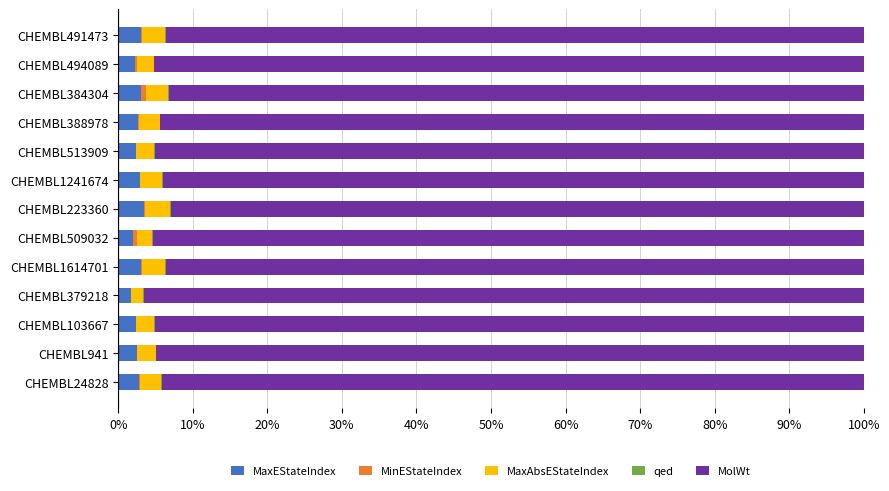

What is the maximum value for MaxEStateIndex?

3.4